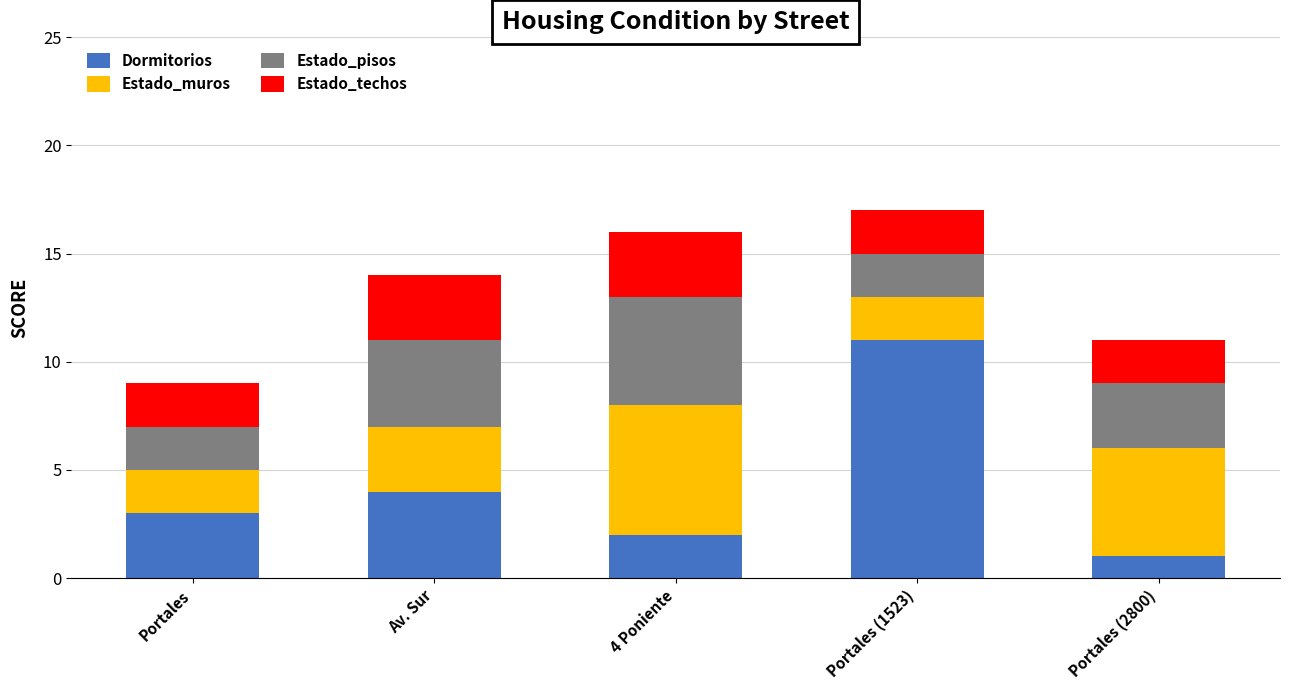

List the labels in order of Dormitorios value, smallest first.

Portales (2800), 4 Poniente, Portales, Av. Sur, Portales (1523)